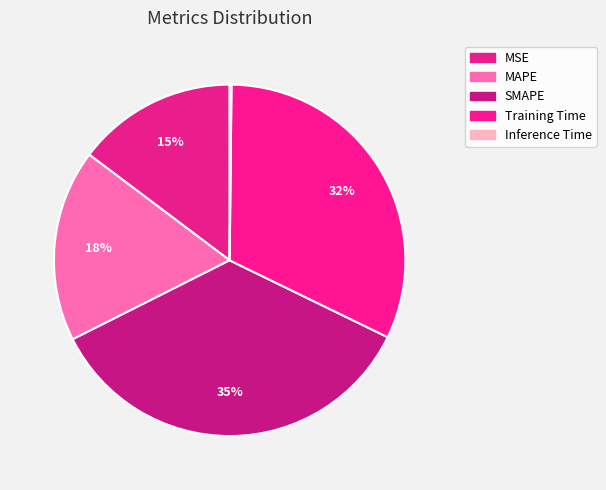

How many segments does this pie chart have?

5